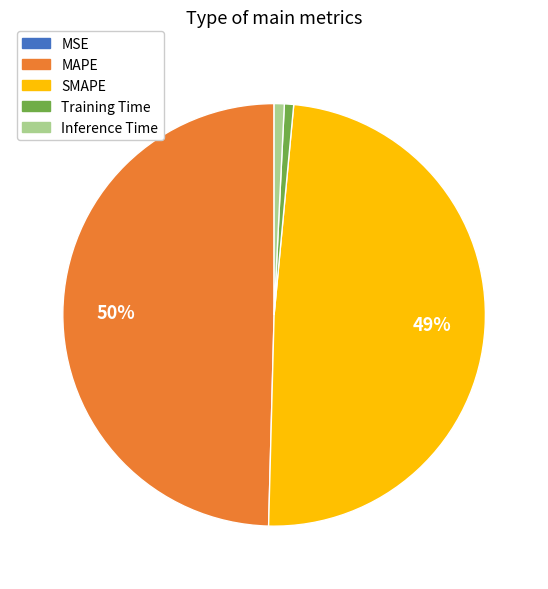

To the nearest percent, what is the difference between the largest and smallest slice percentages?

50%